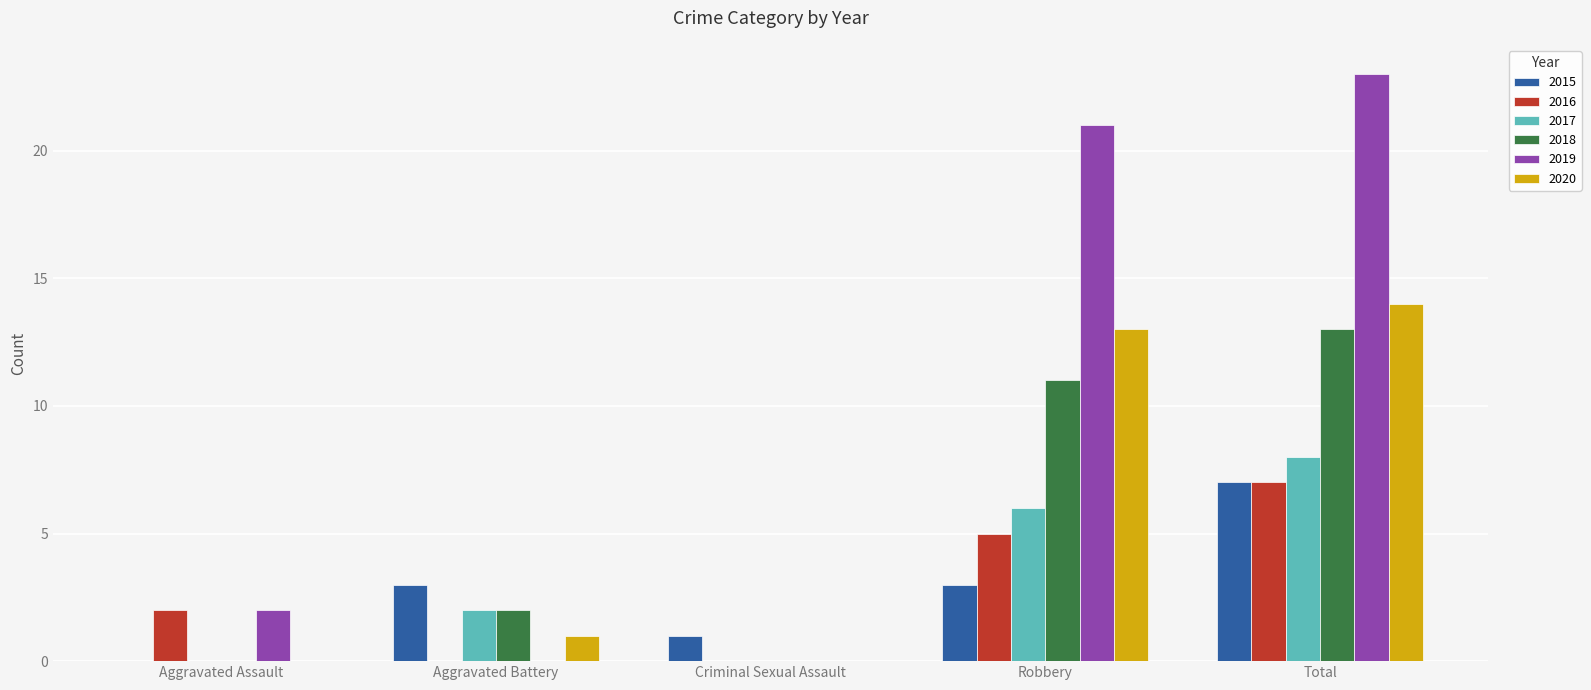

At which category does the chart reach its peak across all series?

Total